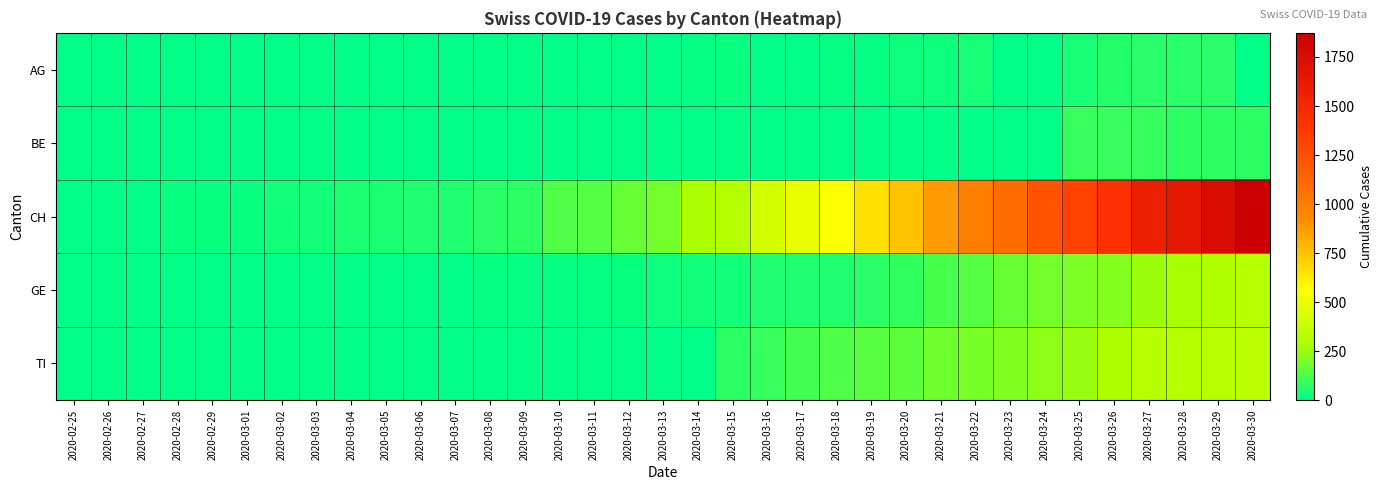

At which category is the sum across all series the highest?

2020-03-30